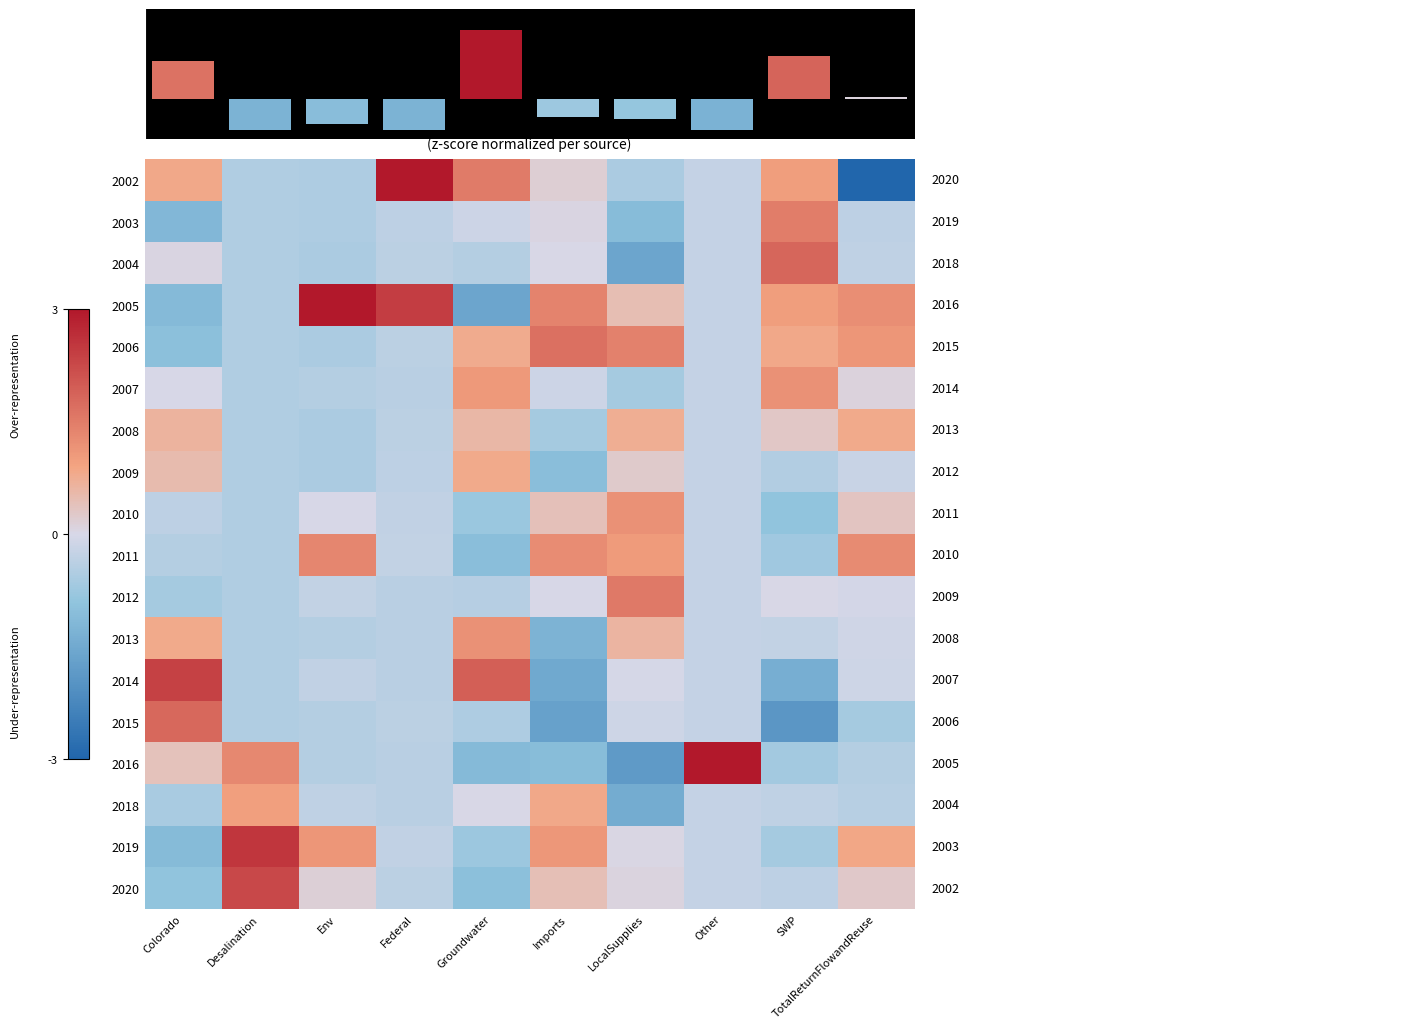

What is the maximum value for 2009?

0.8